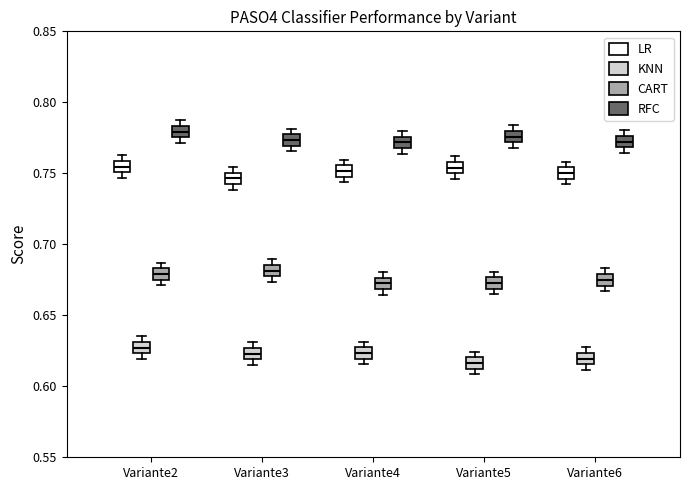

Reading left to right, read every box against the y-axis: the position of its median line, the range the box covers, and the ends of its whiskers. The values are not printed on the chart, so give them approximately, as read against the axis.

Variante2 (LR): median 0.755, box 0.750 to 0.760, whiskers 0.745 to 0.765
Variante2 (KNN): median 0.625 (inside the box), box 0.625 to 0.630, whiskers 0.620 to 0.635
Variante2 (CART): median 0.680, box 0.675 to 0.685, whiskers 0.670 to 0.685 (just above the box's upper edge)
Variante2 (RFC): median 0.780, box 0.775 to 0.785, whiskers 0.770 to 0.785 (just above the box's upper edge)
Variante3 (LR): median 0.745 (inside the box), box 0.745 to 0.750, whiskers 0.740 to 0.755
Variante3 (KNN): median 0.625 (inside the box), box 0.620 to 0.625, whiskers 0.615 to 0.630
Variante3 (CART): median 0.680, box 0.675 to 0.685, whiskers 0.675 (just below the box's lower edge) to 0.690
Variante3 (RFC): median 0.775, box 0.770 to 0.780, whiskers 0.765 to 0.780 (just above the box's upper edge)
Variante4 (LR): median 0.750 (inside the box), box 0.750 to 0.755, whiskers 0.745 to 0.760
Variante4 (KNN): median 0.625 (inside the box), box 0.620 to 0.625, whiskers 0.615 to 0.630
Variante4 (CART): median 0.675 (inside the box), box 0.670 to 0.675, whiskers 0.665 to 0.680
Variante4 (RFC): median 0.770 (inside the box), box 0.770 to 0.775, whiskers 0.765 to 0.780
Variante5 (LR): median 0.755, box 0.750 to 0.760, whiskers 0.745 to 0.760 (just above the box's upper edge)
Variante5 (KNN): median 0.615, box 0.610 to 0.620, whiskers 0.610 (just below the box's lower edge) to 0.625
Variante5 (CART): median 0.675 (inside the box), box 0.670 to 0.675, whiskers 0.665 to 0.680
Variante5 (RFC): median 0.775, box 0.770 to 0.780, whiskers 0.770 (just below the box's lower edge) to 0.785
Variante6 (LR): median 0.750, box 0.745 to 0.755, whiskers 0.740 to 0.760
Variante6 (KNN): median 0.620, box 0.615 to 0.625, whiskers 0.610 to 0.625 (just above the box's upper edge)
Variante6 (CART): median 0.675, box 0.670 to 0.680, whiskers 0.665 to 0.685
Variante6 (RFC): median 0.770 (inside the box), box 0.770 to 0.775, whiskers 0.765 to 0.780